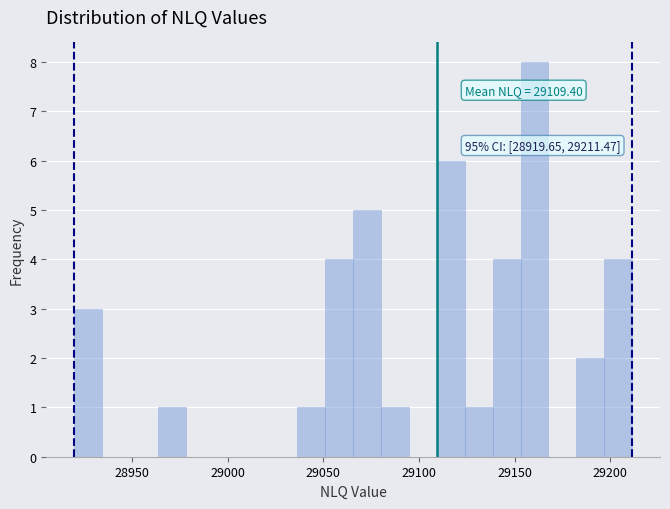

Read against the x-axis, roughly where is the centre of the tallest bar?

29160